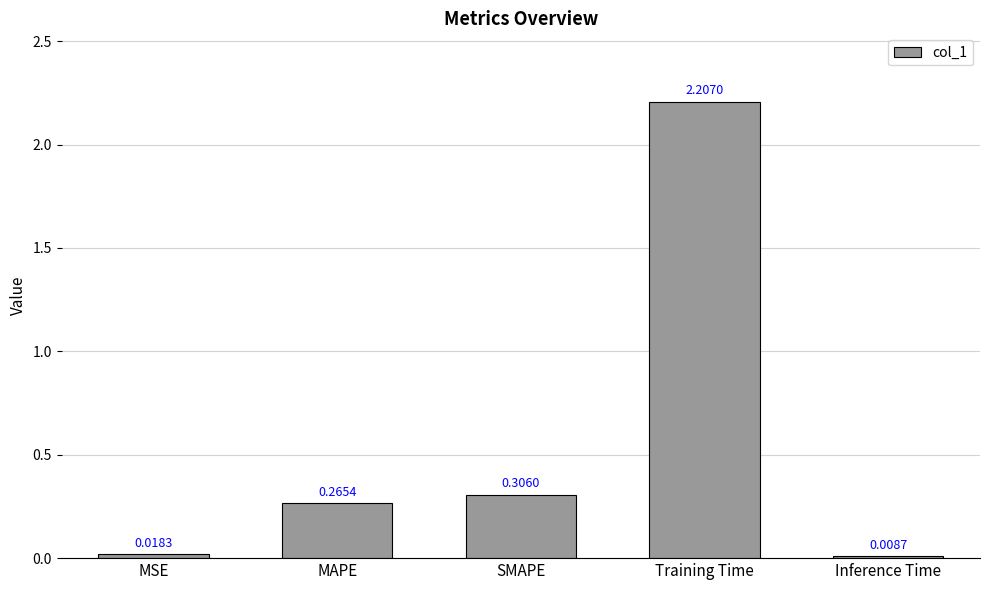

What is the sum of the values at MAPE and SMAPE?

0.6